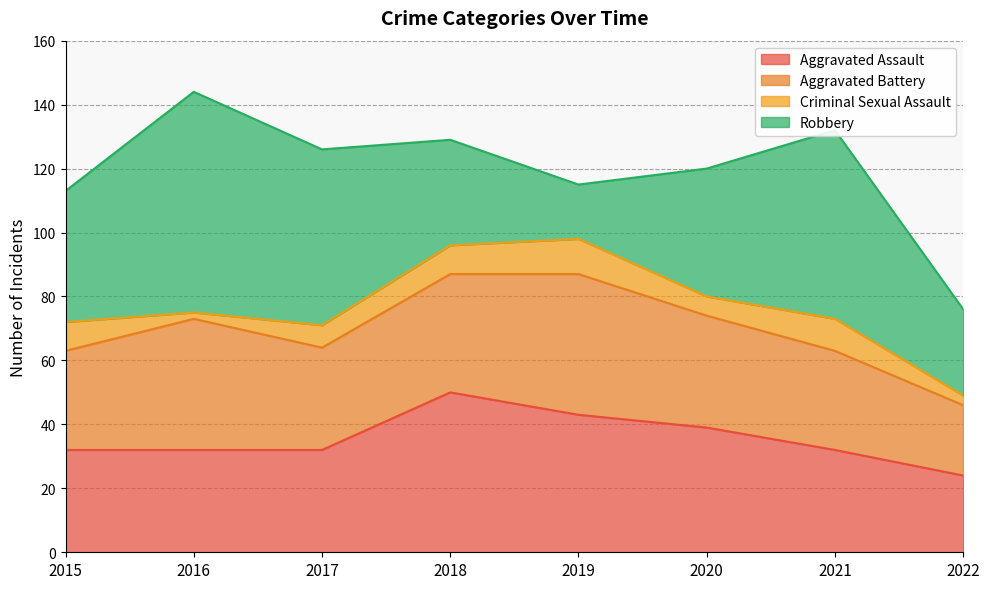

How many lines are shown in the chart?

4